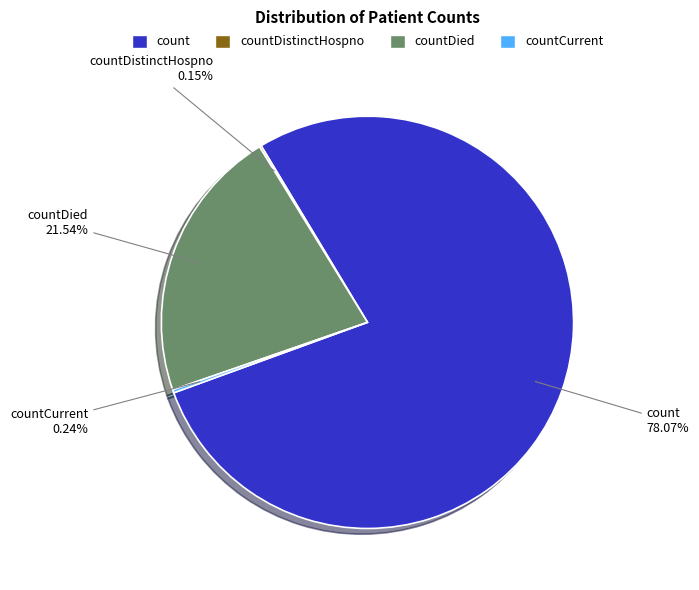

To the nearest percent, what is the difference between the largest and smallest slice percentages?

78%